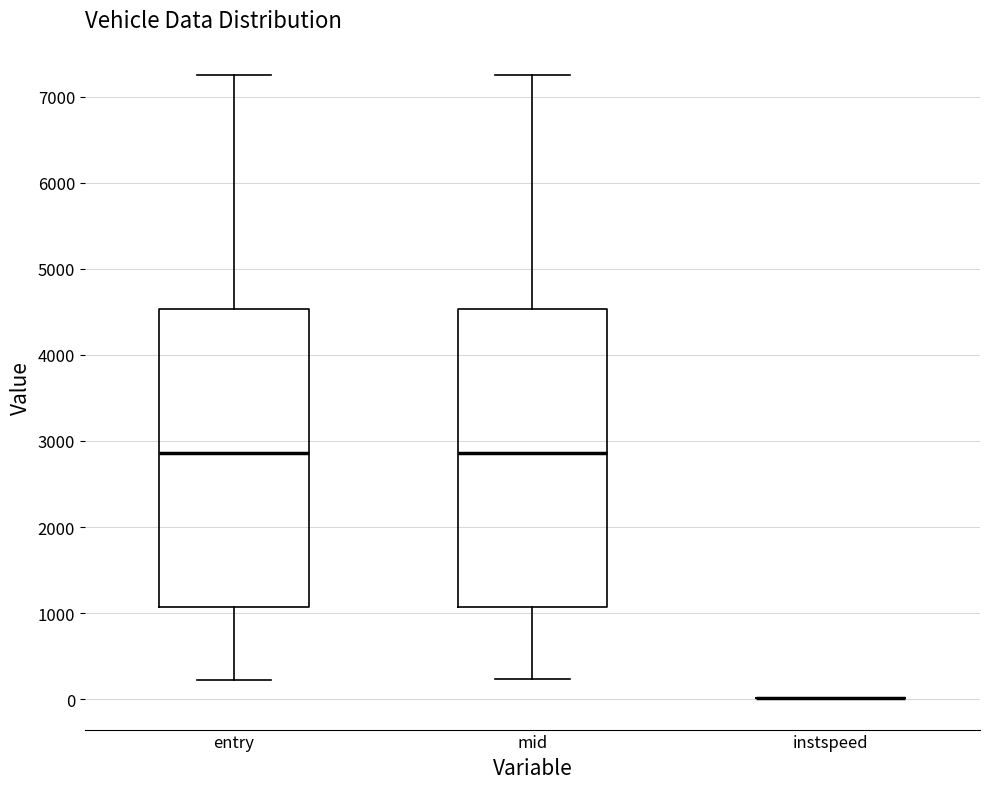

Reading left to right, read every box against the y-axis: the position of its median line, the range the box covers, and the ends of its whiskers. The values are not printed on the chart, so give them approximately, as read against the axis.

entry: median 2900, box 1100 to 4500, whiskers 200 to 7200
mid: median 2900, box 1100 to 4500, whiskers 200 to 7300
instspeed: box collapsed to a line at 0, whiskers 0 to 0